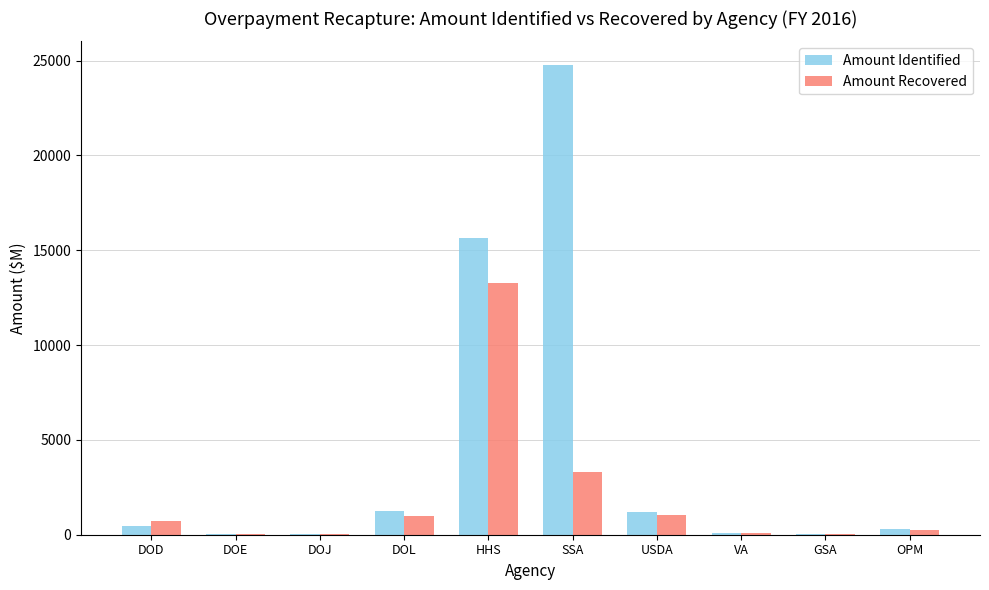

At which label is Amount Identified closest to 12394?

HHS